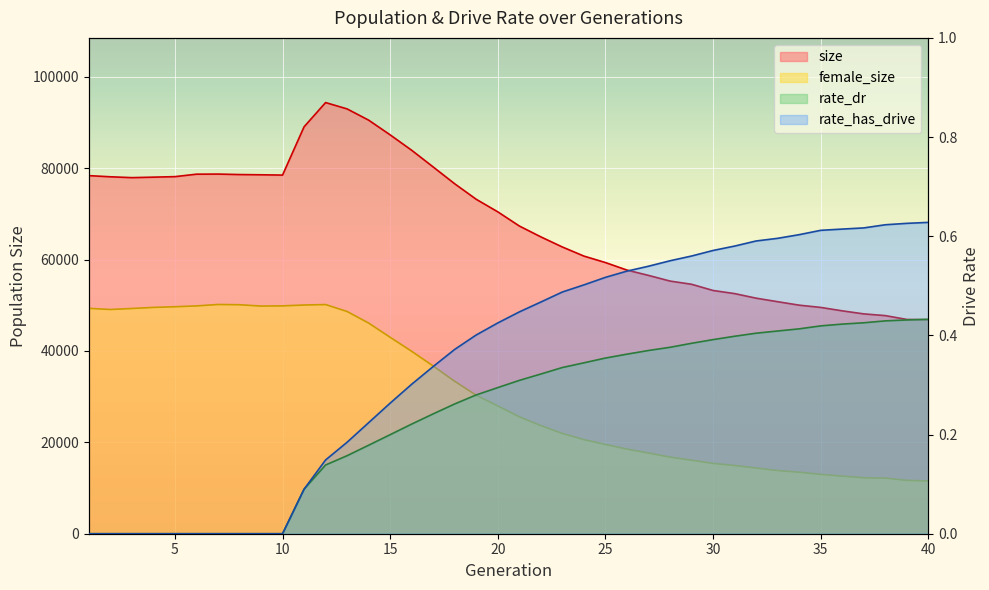

Where is the first local maximum for size?

7